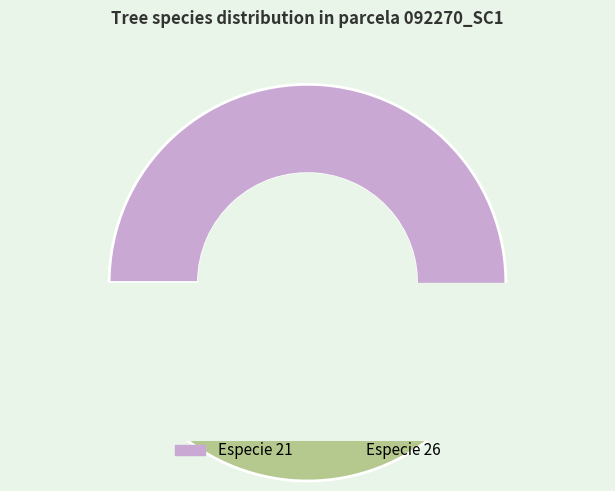

To the nearest percent, what is the difference between the largest and smallest slice percentages?

6%